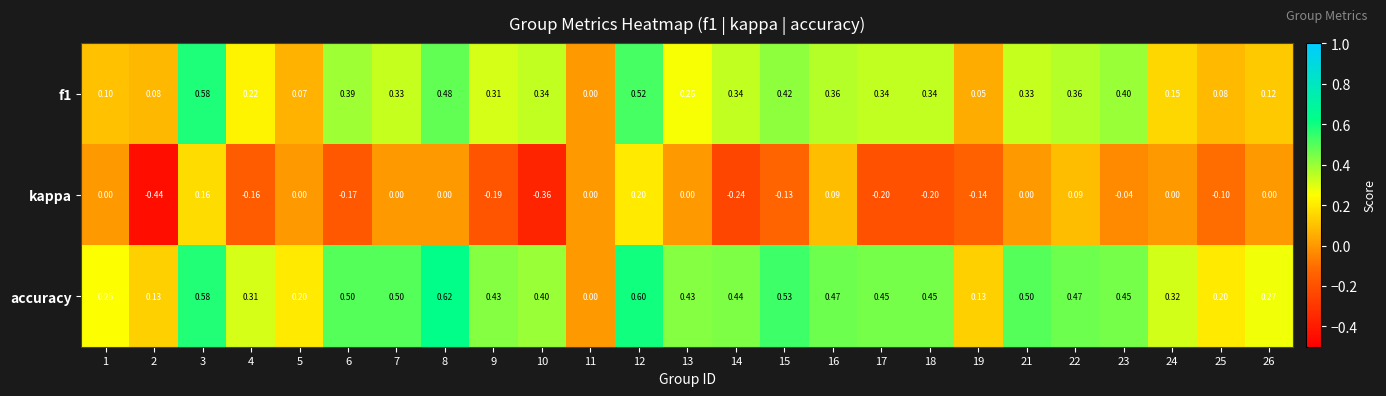

Which series has the widest spread of values?

kappa